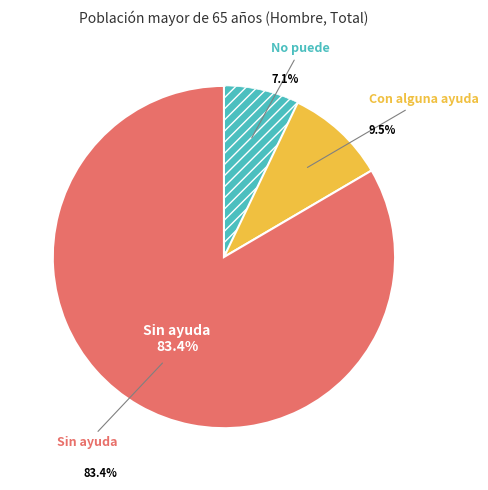

Is there any slice that represents more than half of the pie?

Yes